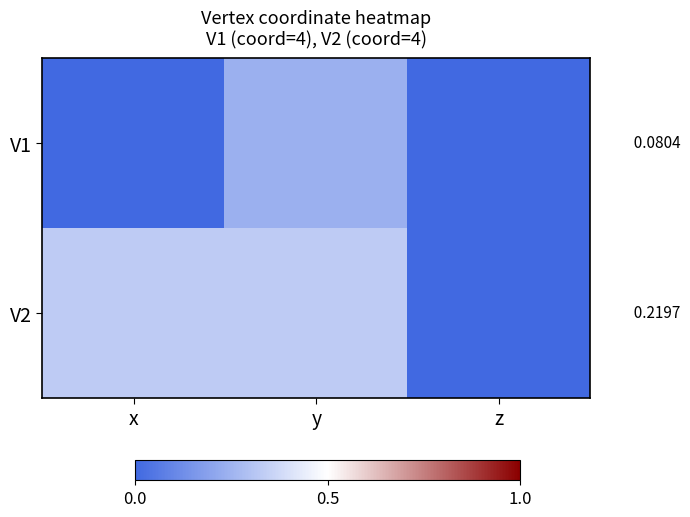

How many data points in V2 are above 0?

2